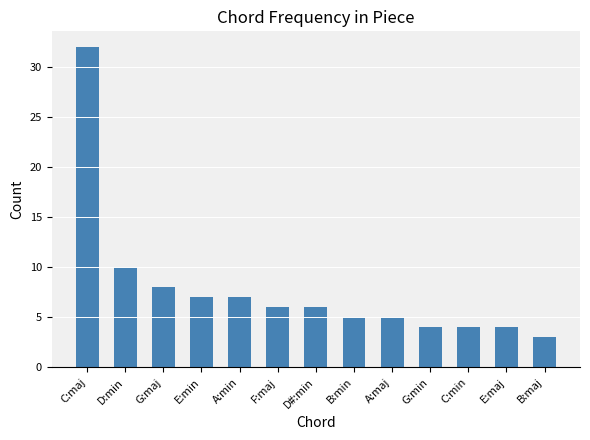

What is the ratio of the value at D:min to the value at A:maj?

2.0